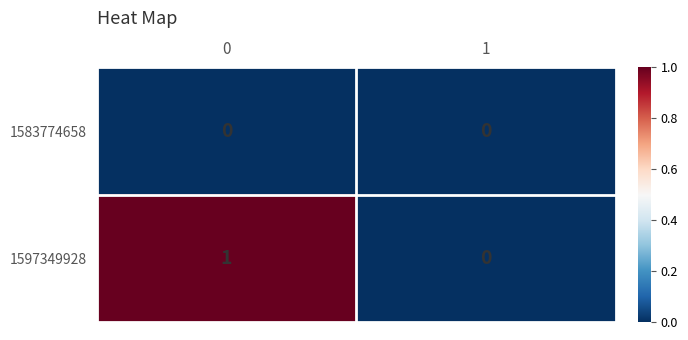

True or false: 1597349928 has a value of 0 at 1.

True